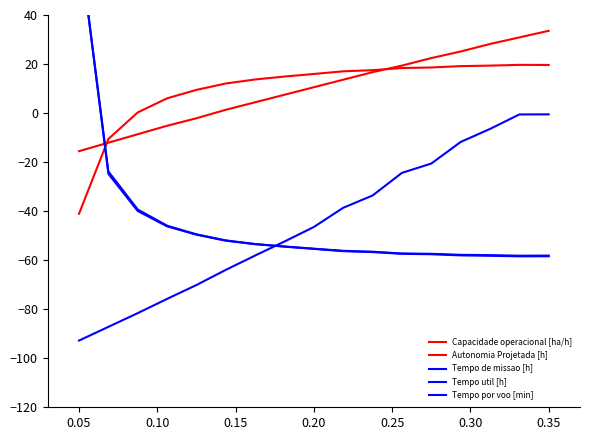

What is the minimum value for Autonomia Projetada [h]?

-15.5